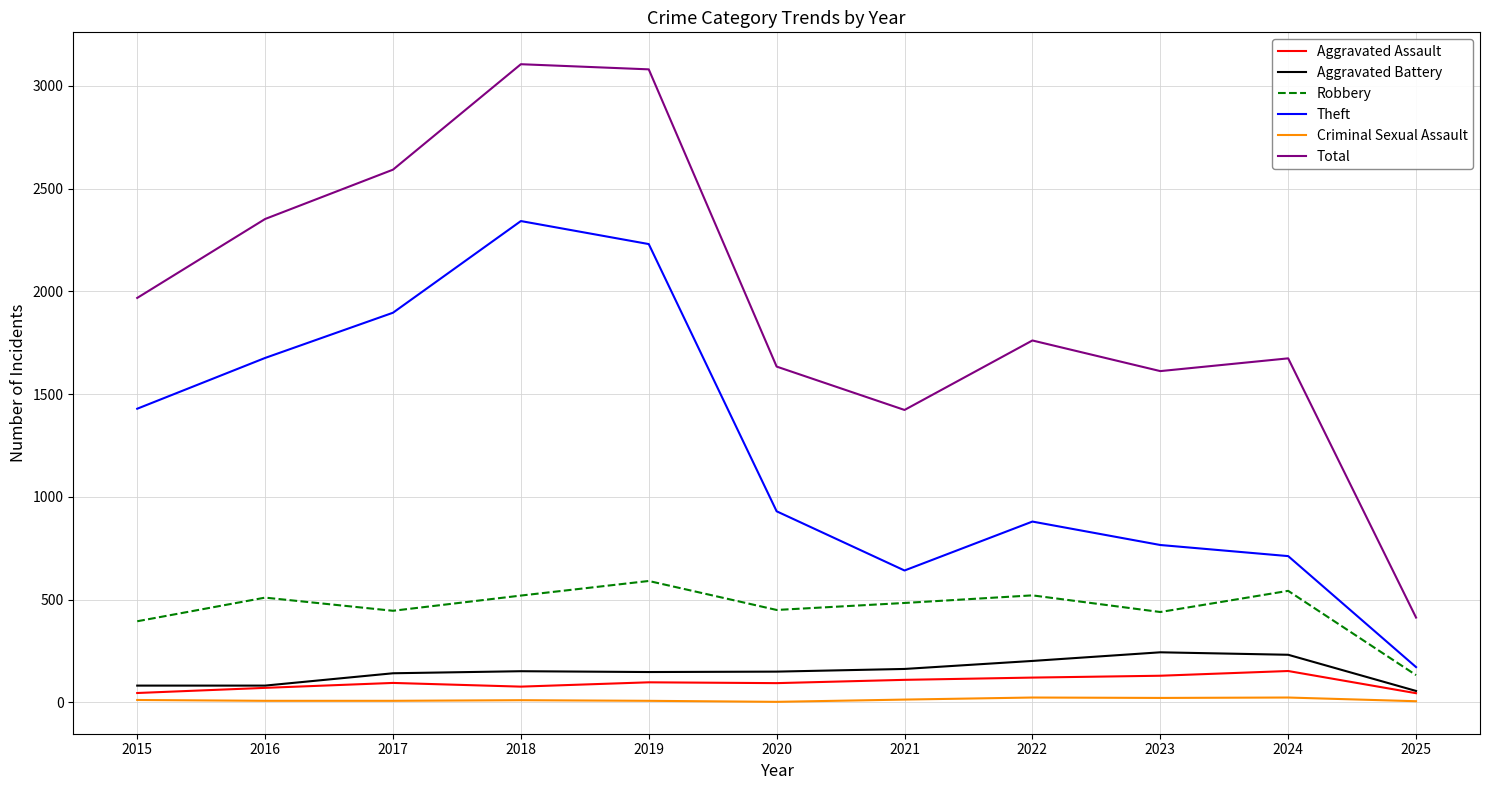

What is the approximate value of Total at 2025, to the nearest 10?

410